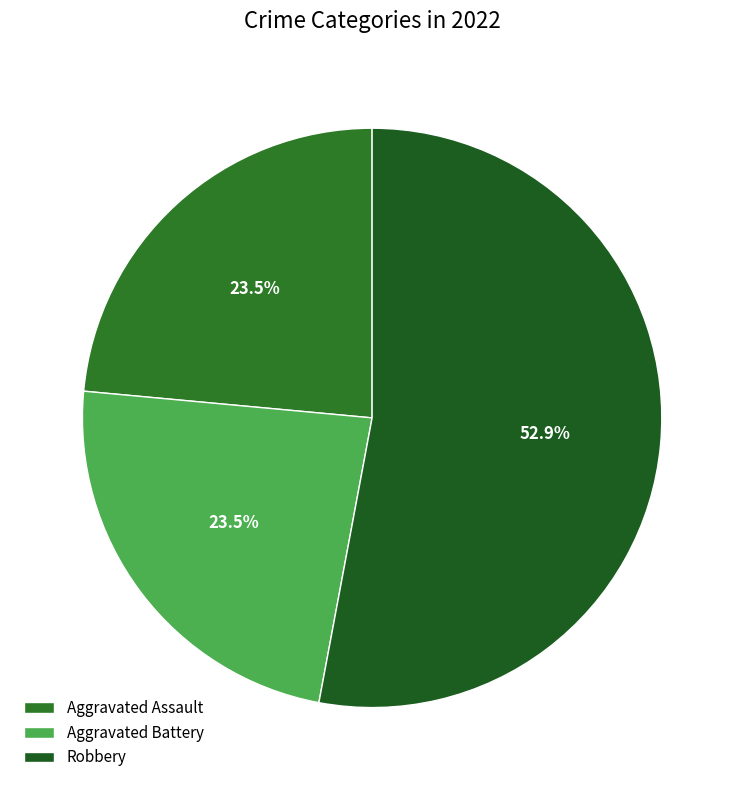

Count the number of slices in the pie.

3